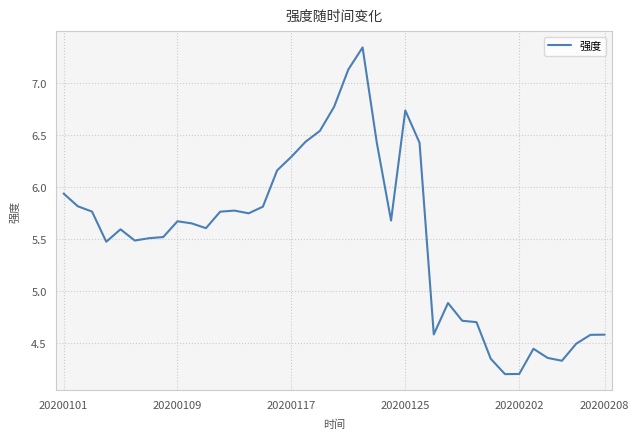

What is the minimum value shown in the chart?

4.2